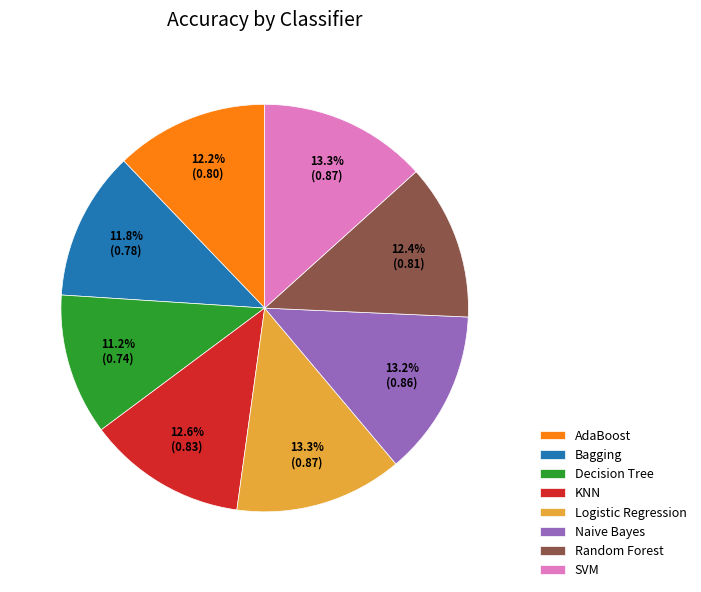

Count the number of slices in the pie.

8